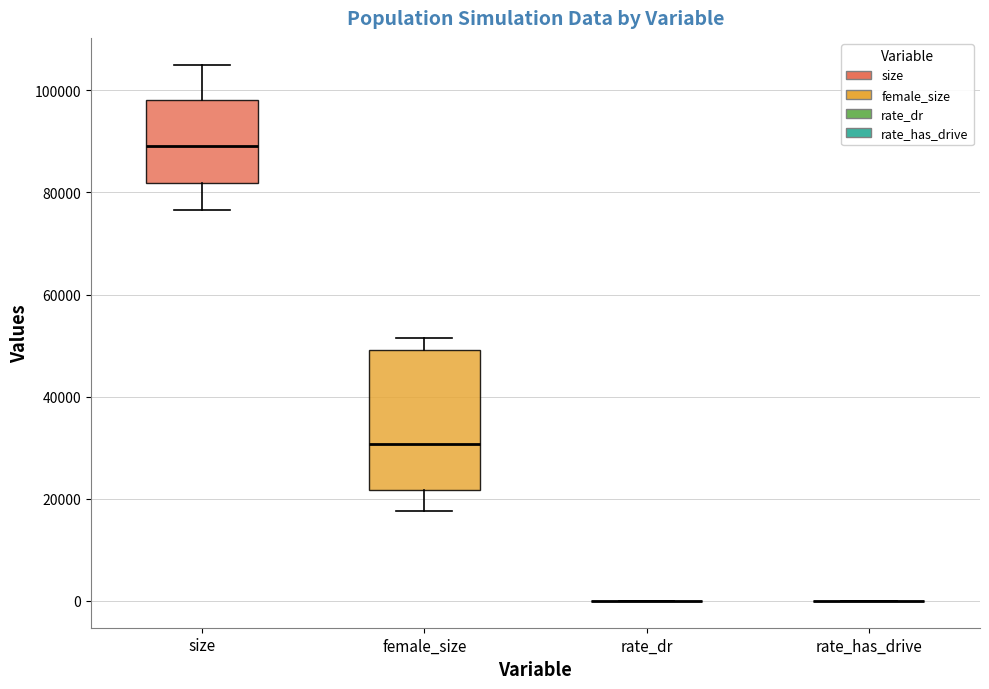

Reading left to right, transcribe this box plot: for each box, give where its median line is, the range the box spans, and where its two whiskers end, as read against the y-axis. The values are not printed on the chart, so give them approximately, as read against the axis.

size: median 90000, box 82000 to 98000, whiskers 76000 to 106000
female_size: median 30000, box 22000 to 50000, whiskers 18000 to 52000
rate_dr: box collapsed to a line at 0, whiskers 0 to 0
rate_has_drive: box collapsed to a line at 0, whiskers 0 to 0